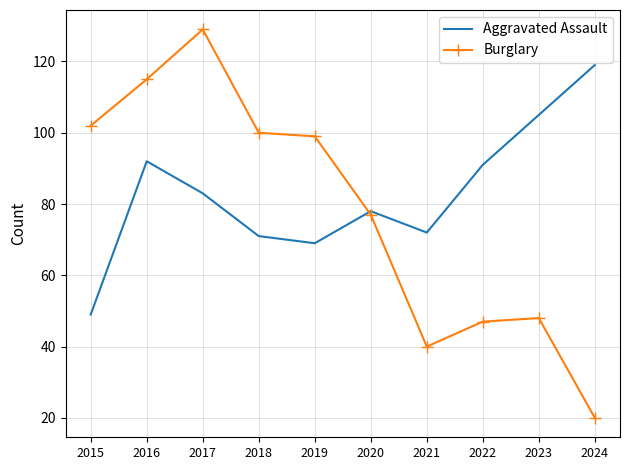

Which series has the largest total across all categories?

Aggravated Assault